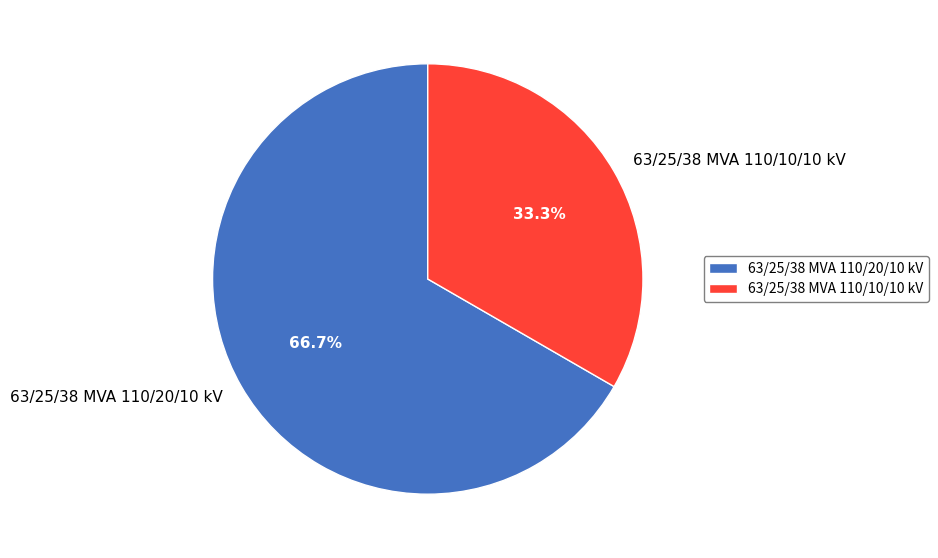

Is it true that 63/25/38 MVA 110/20/10 kV is 72% of the pie?

False